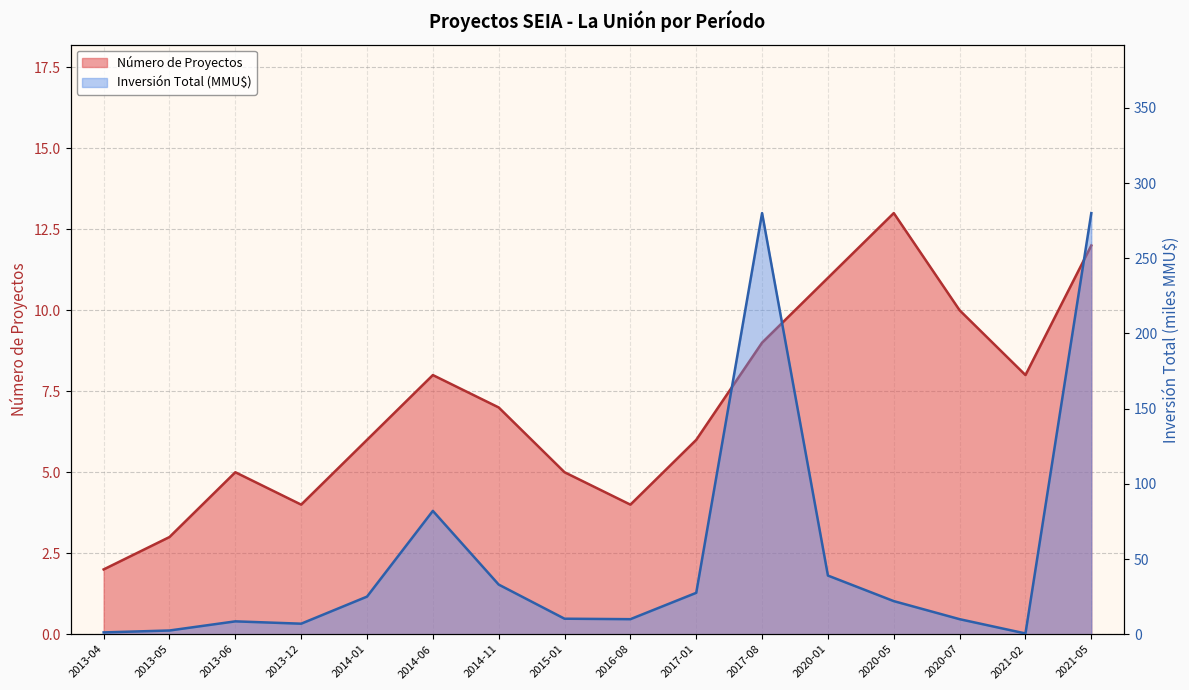

The value of Inversión Total (MMU$) at 2013-12 is 10.4. True or false?

False